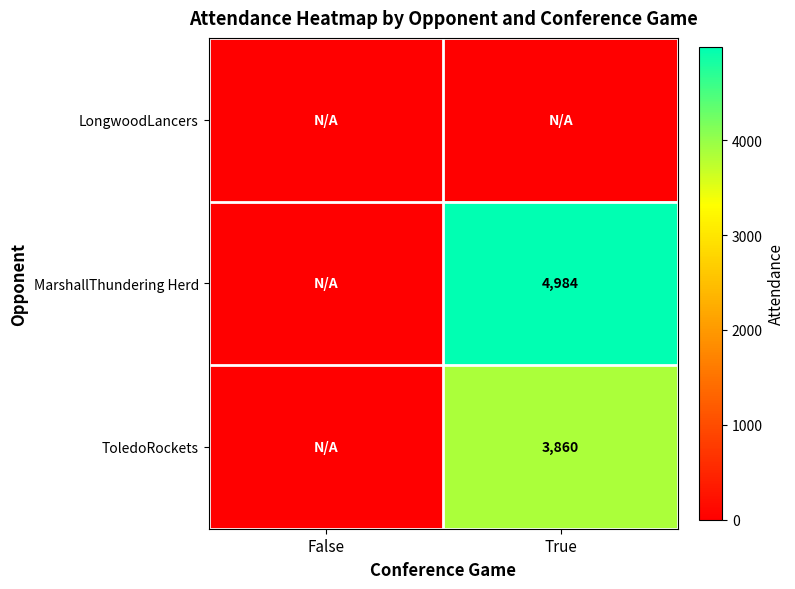

True or false: ToledoRockets has a value of 1825 at True.

False